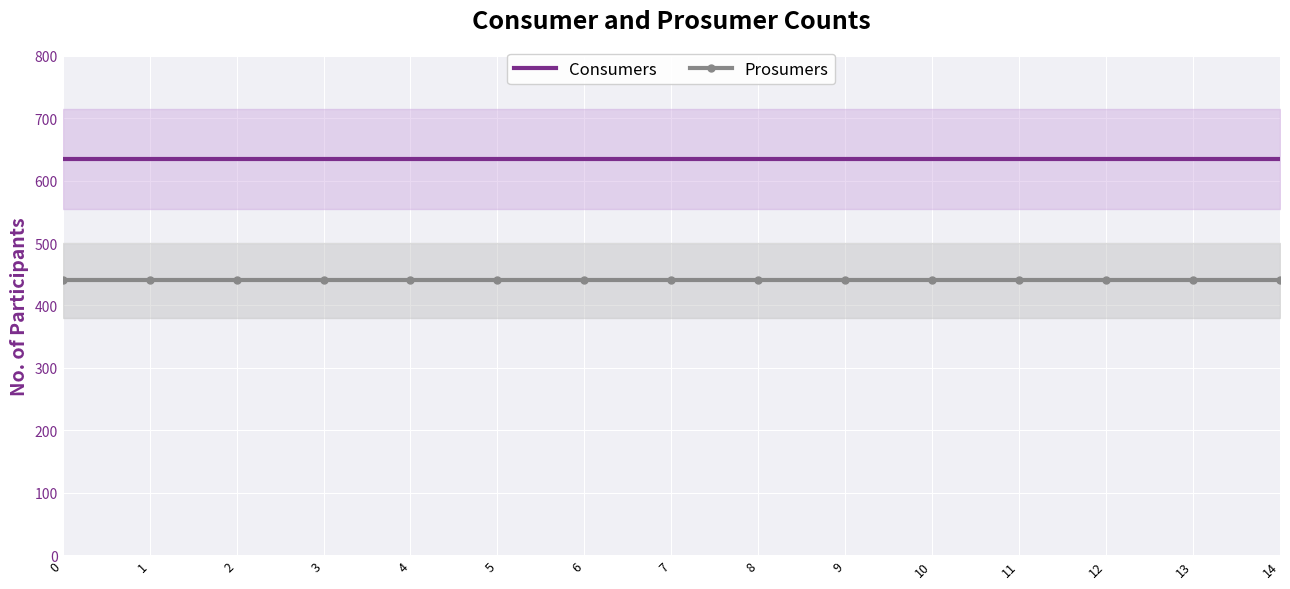

True or false: Consumers and Prosumers cross at least once.

False